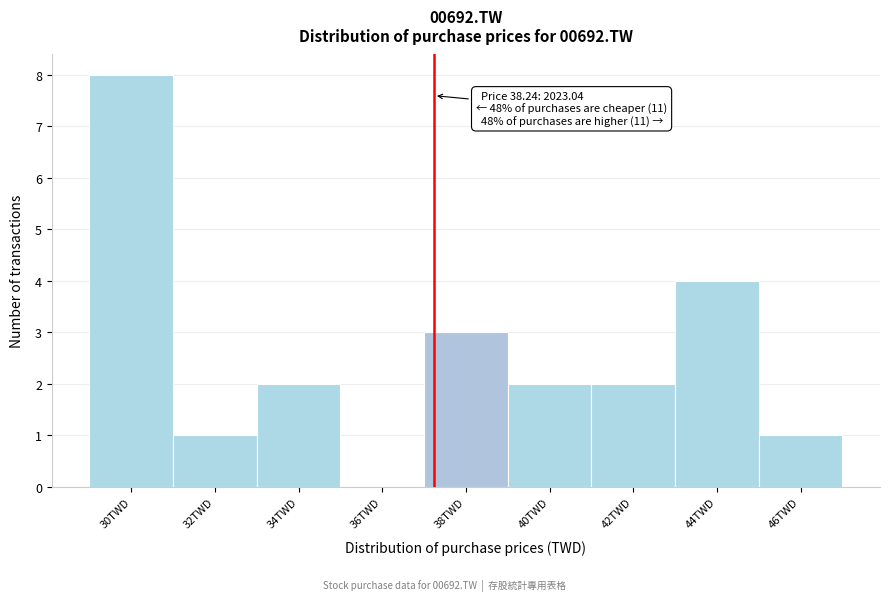

Reading left to right, transcribe all the data shown in this chart.

30TWD=8	32TWD=1	34TWD=2	36TWD=0	38TWD=3	40TWD=2	42TWD=2	44TWD=4	46TWD=1